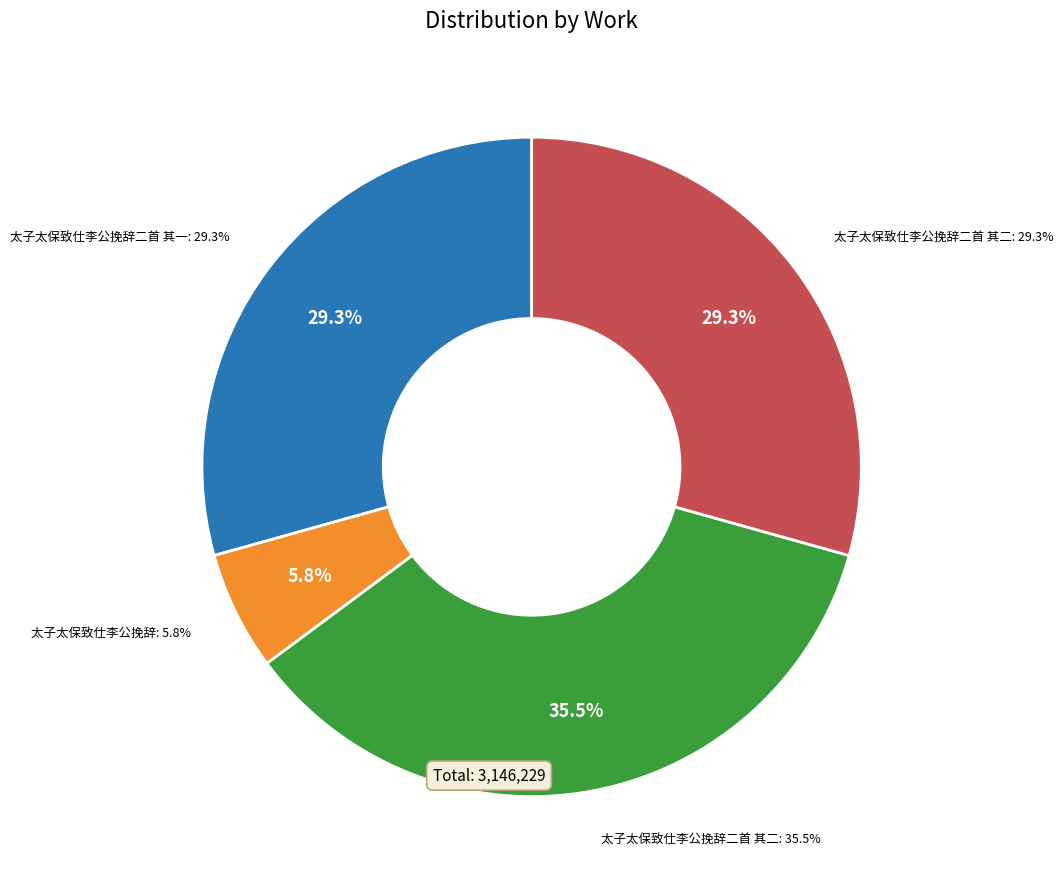

Rank the categories by value from highest to lowest.

太子太保致仕李公挽辞二首 其二, 太子太保致仕李公挽辞二首 其一, 太子太保致仕李公挽辞二首 其二, 太子太保致仕李公挽辞